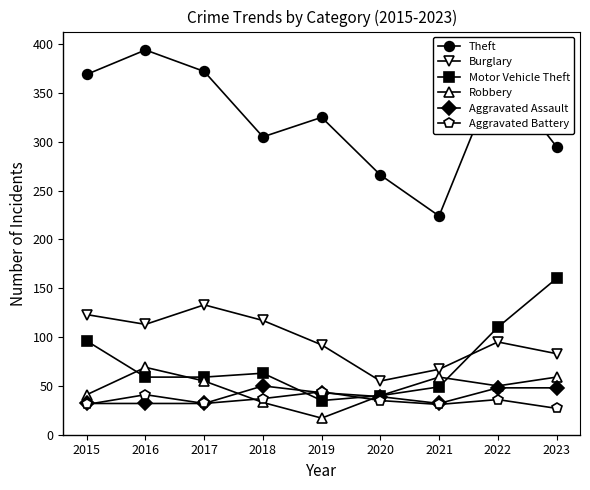

Which label corresponds to the largest value in the chart?

2016